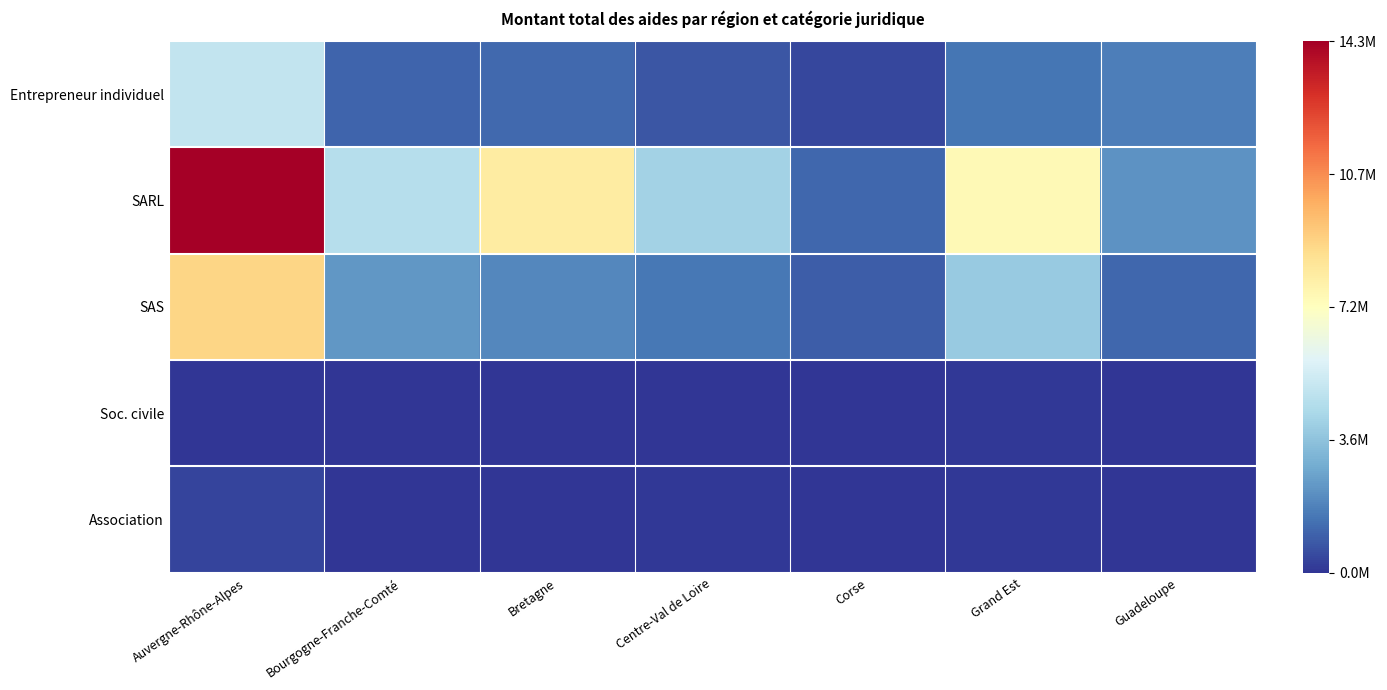

Which series has the widest spread of values?

SARL